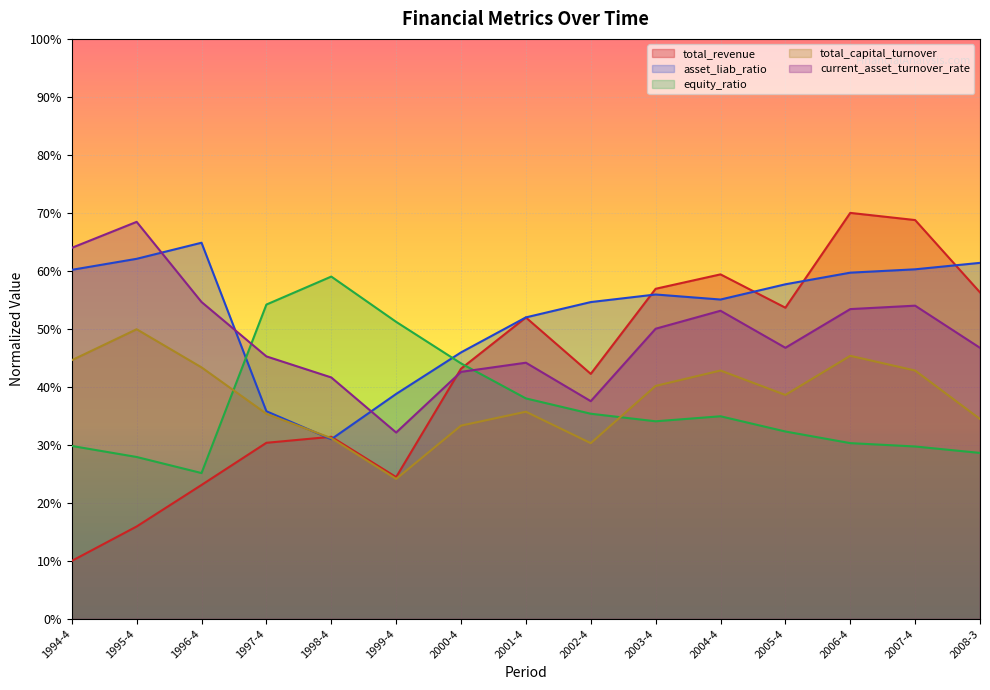

What is the spread (max minus min) of values at 2006-4?

39.7